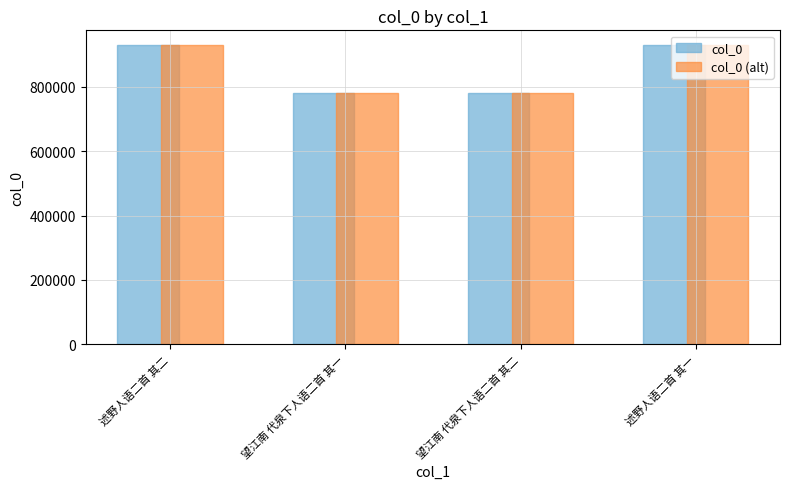

Is the value of col_0 at 望江南 代泉下人语二首 其二 greater than the value of col_0 (alt) at 述野人语二首 其二?

No